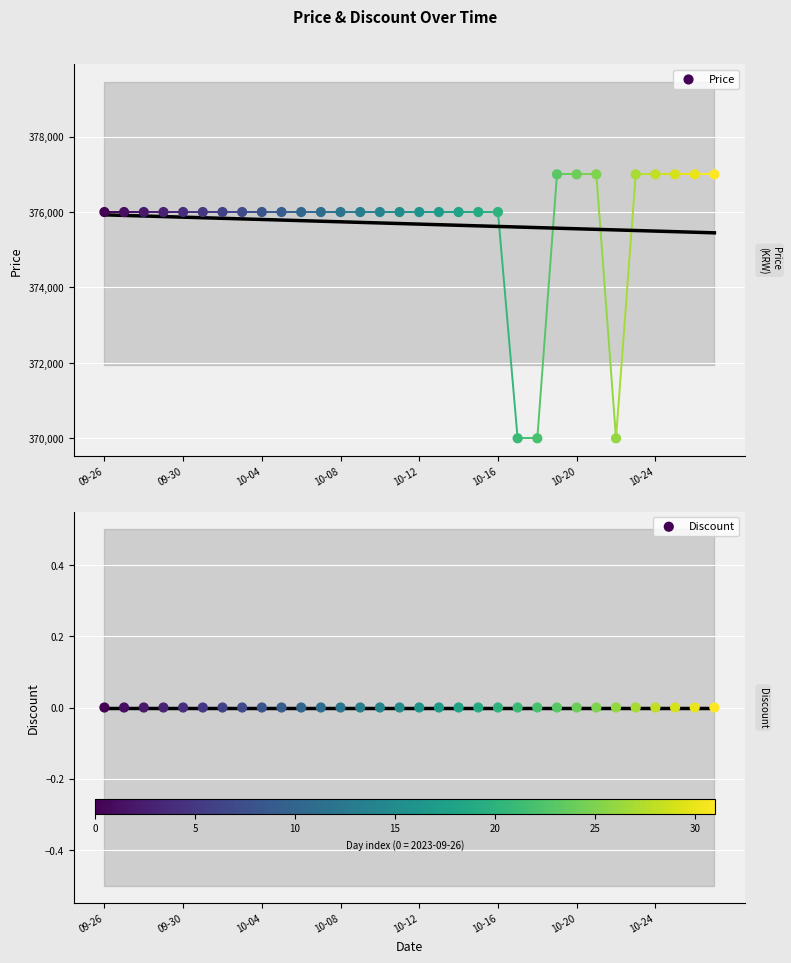

Which series reaches the maximum Y coordinate?

Price